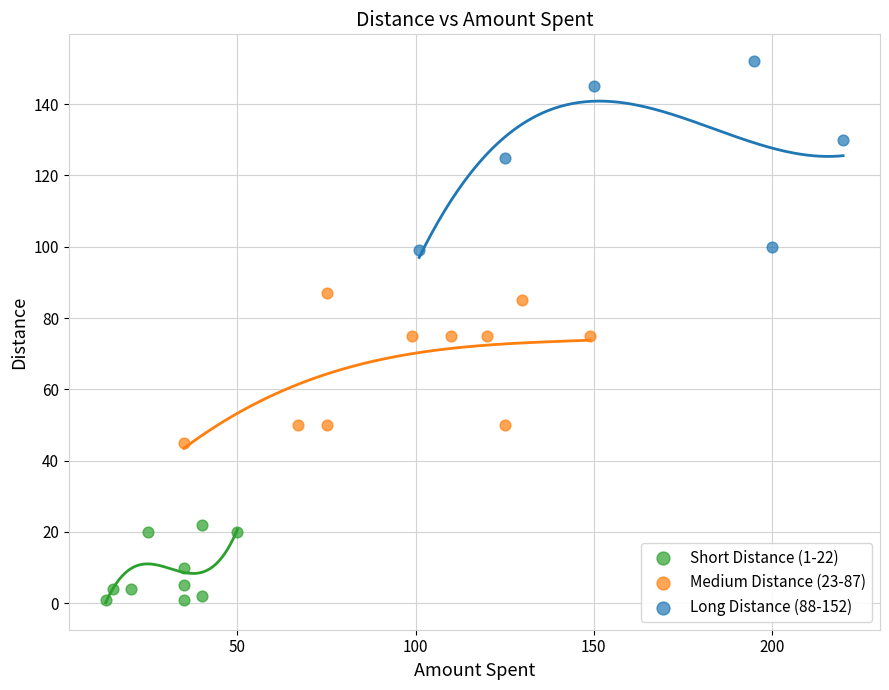

What are all the series names shown in the legend?

Short Distance (1-22), Medium Distance (23-87), Long Distance (88-152)